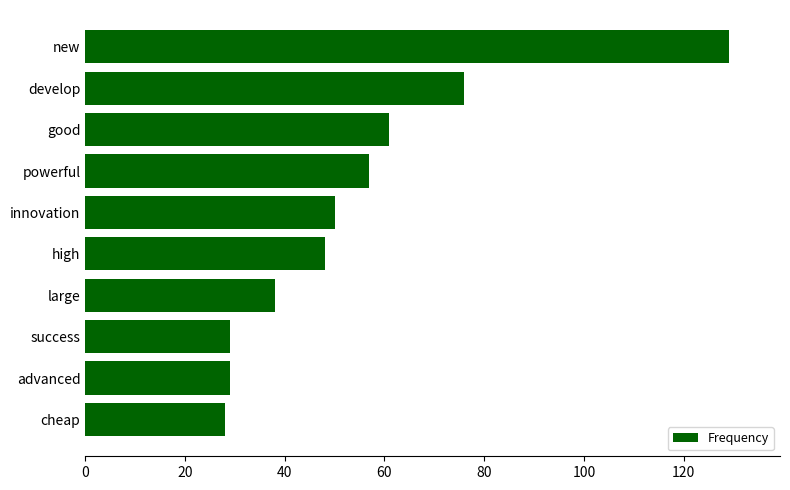

Reading bottom to top, list all the values displayed in this chart.

cheap=28	advanced=29	success=29	large=38	high=48	innovation=50	powerful=57	good=61	develop=76	new=129